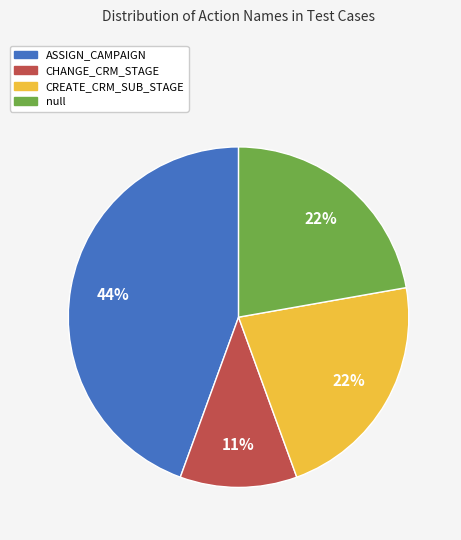

To the nearest percent, what portion does CREATE_CRM_SUB_STAGE represent?

22%